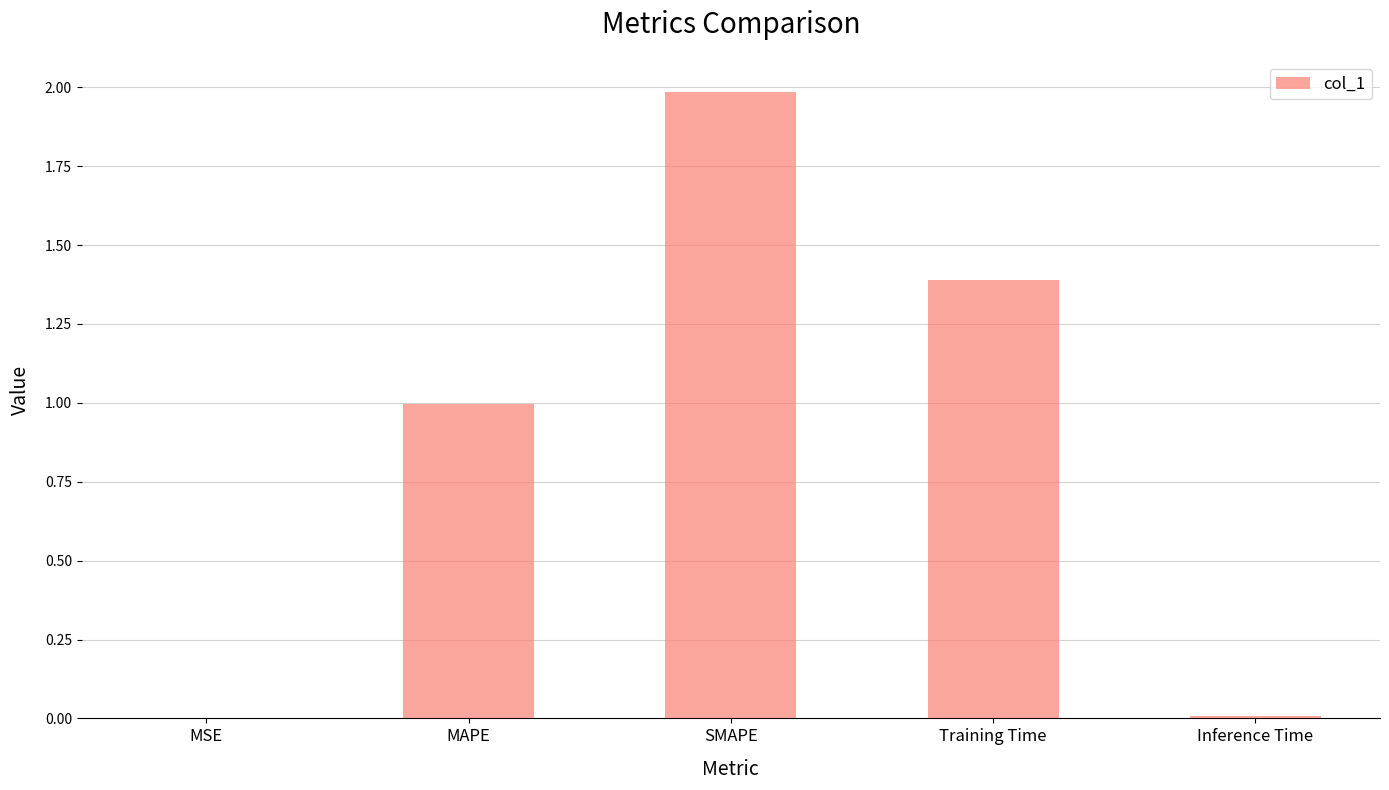

What is the change in value from MAPE to SMAPE?

+1.0